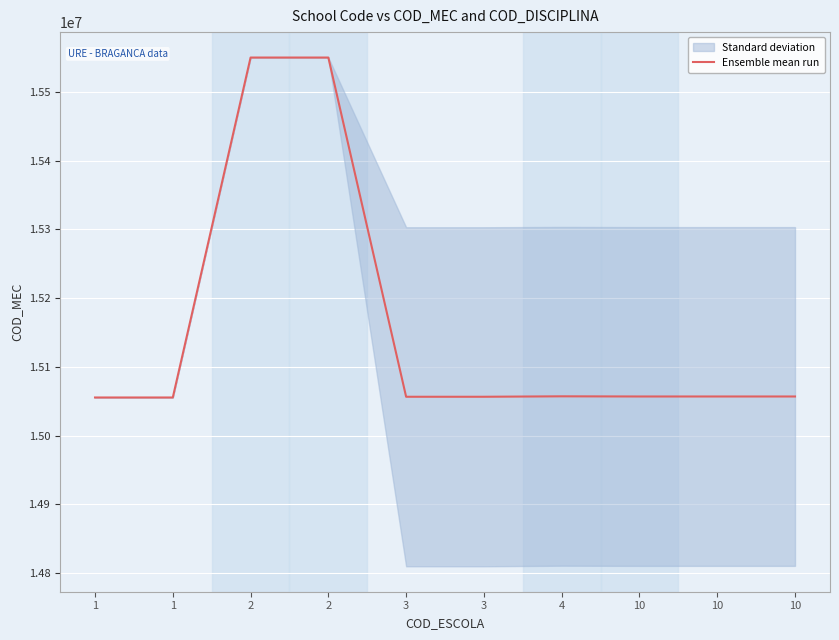

True or false: the data shows 15550079 at 2.

True